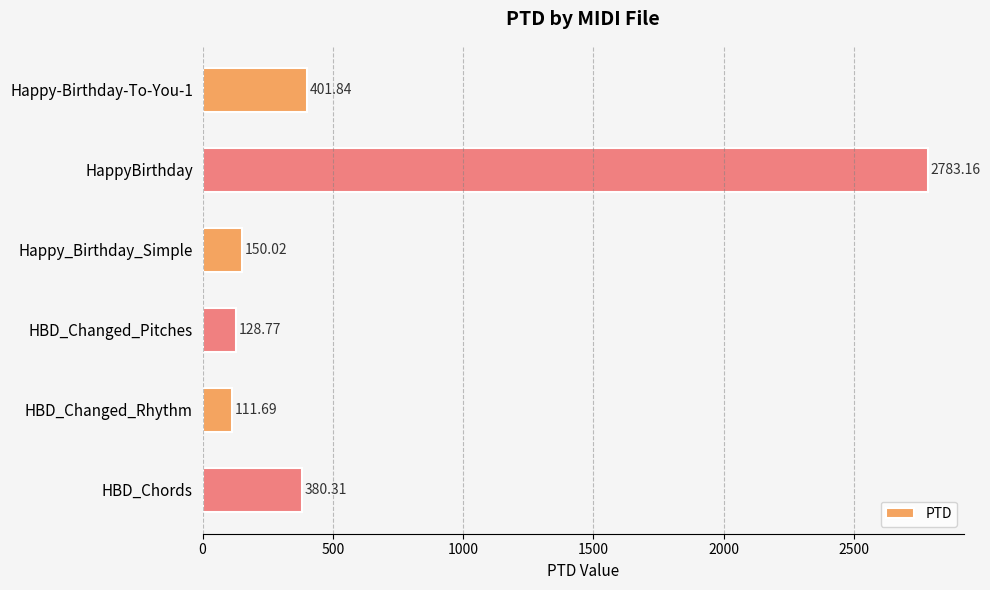

What is the label of the 4th bar from the top?

HBD_Changed_Pitches